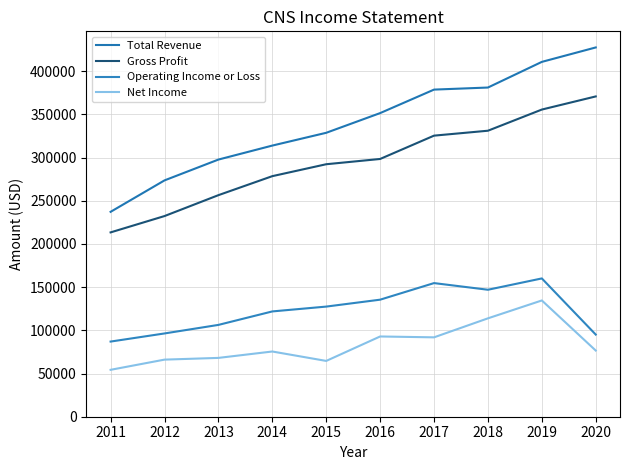

Between 2019 and 2014, which is larger?

2019